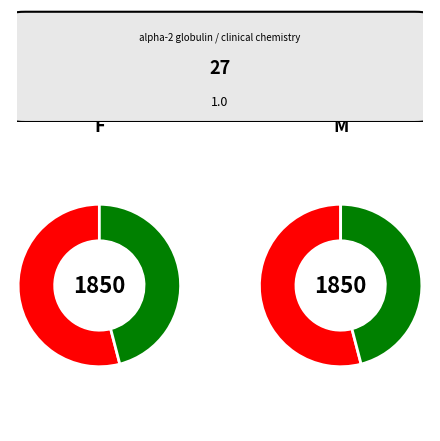

The 3 slice represents 67% of the pie. True or false?

False